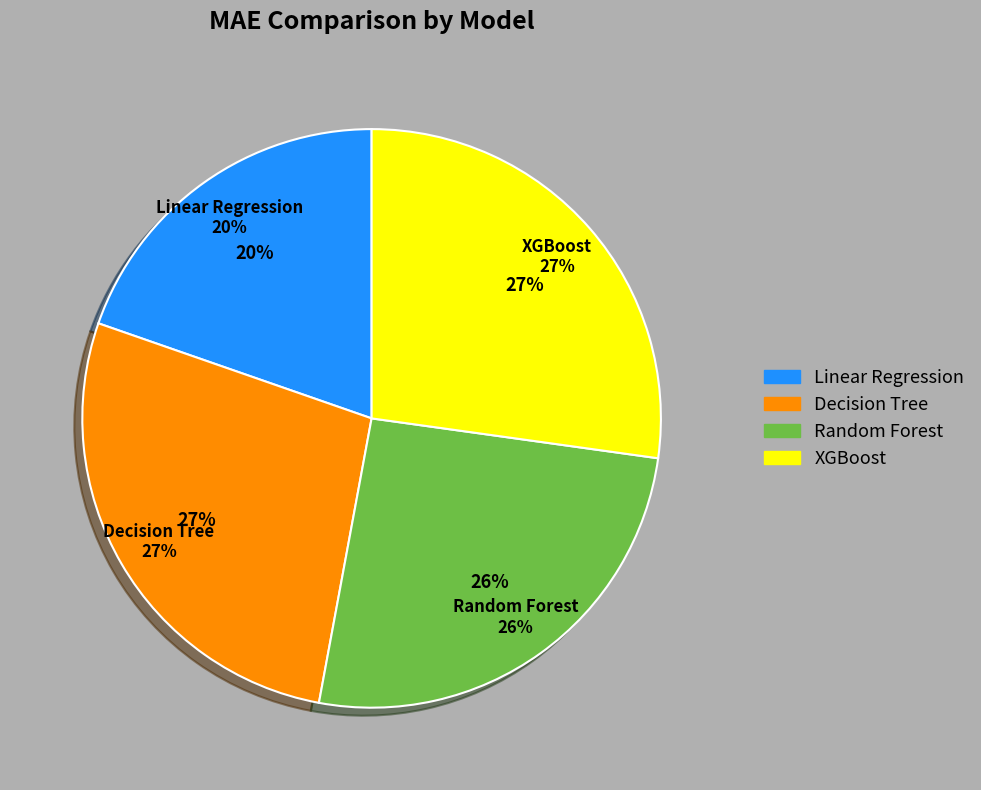

What percentage is the XGBoost slice, to the nearest percent?

27%